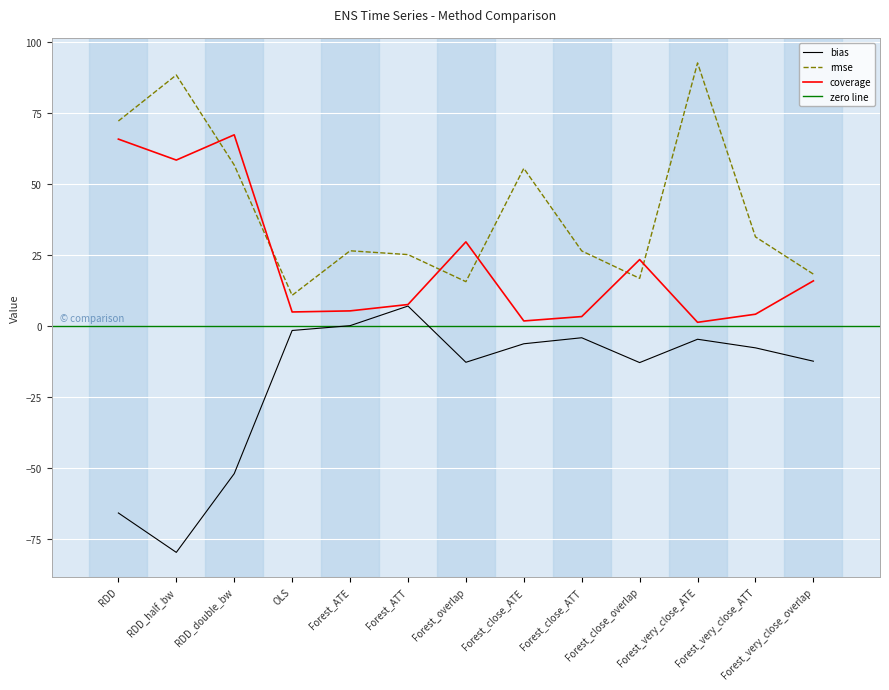

Where do coverage and rmse first cross each other?

RDD_half_bw and RDD_double_bw